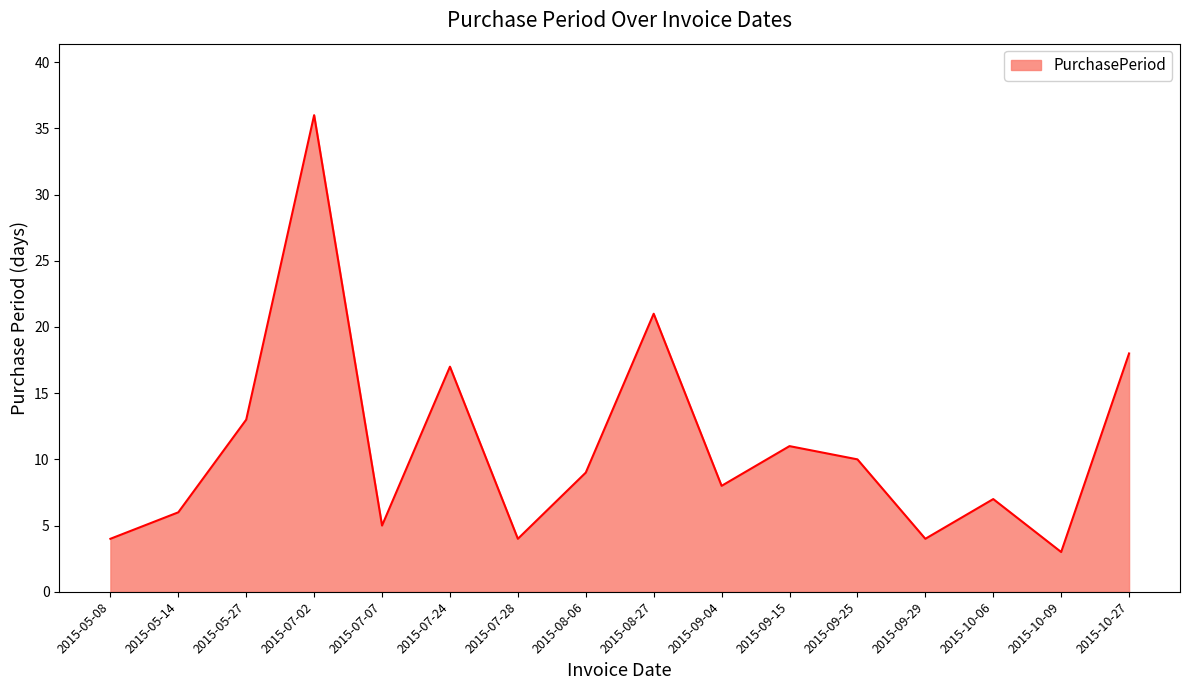

Reading right to left, list all the values displayed in this chart.

18	3	7	4	10	11	8	21	9	4	17	5	36	13	6	4